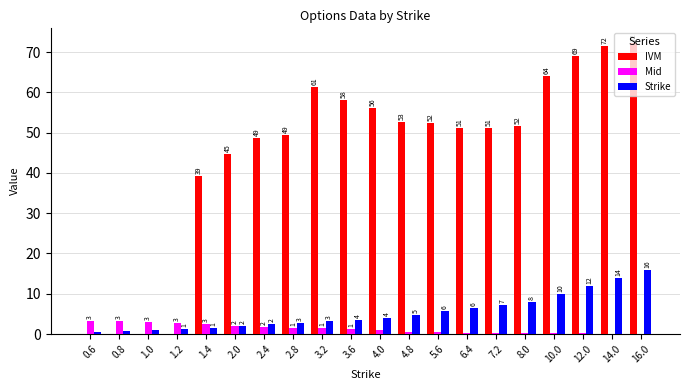

Which series has the widest spread of values?

IVM